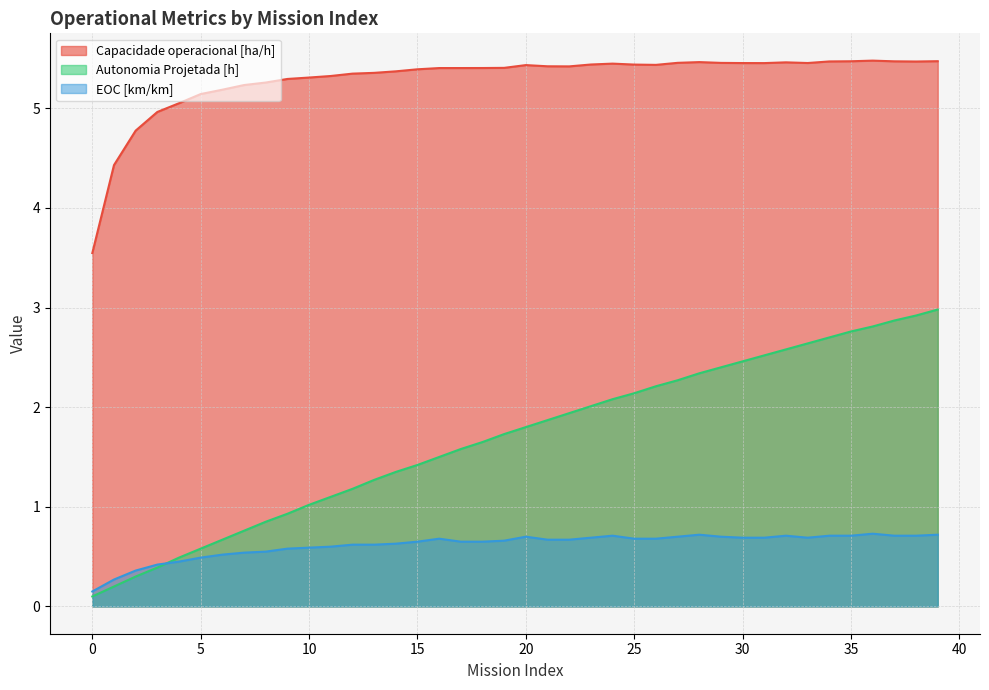

Which series ends up on top after the final intersection of EOC [km/km] and Autonomia Projetada [h]?

Autonomia Projetada [h]